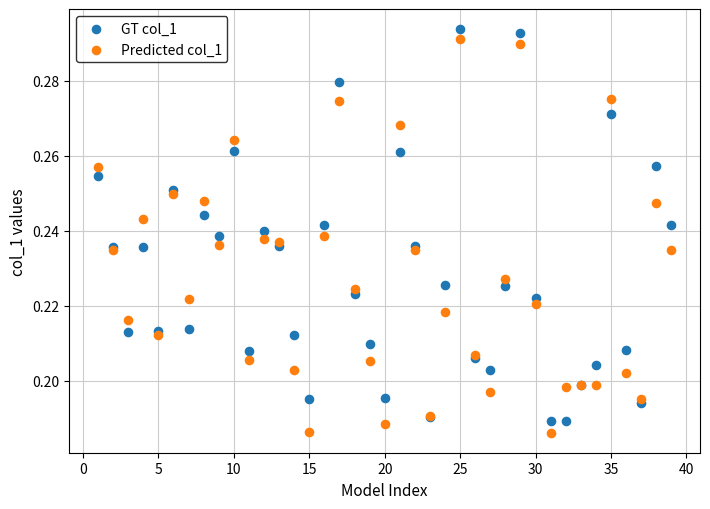

What is the X range (max minus min) for the scatter plot?

38.0